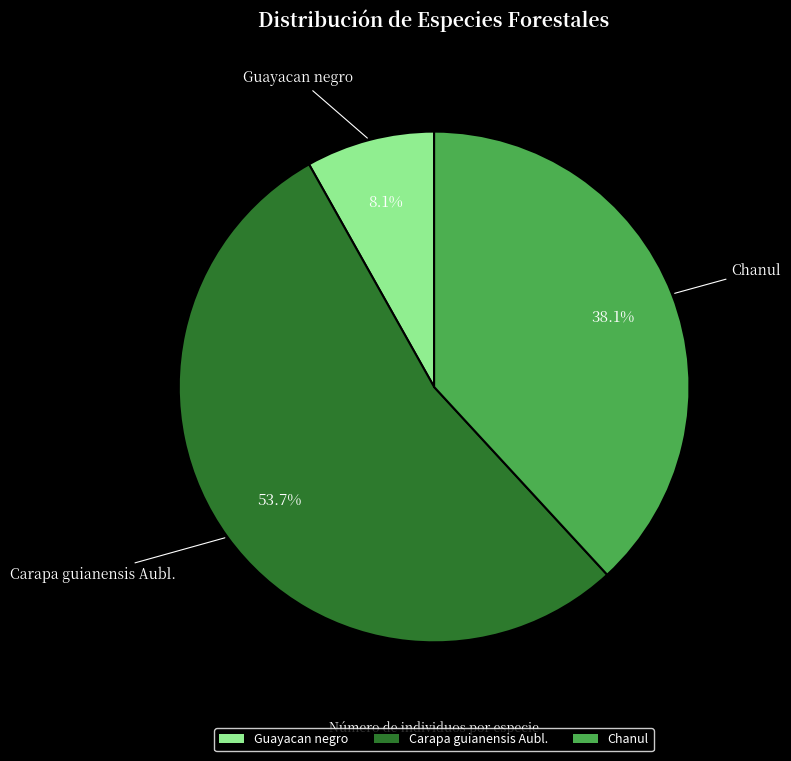

Which category accounts for the majority?

Carapa guianensis Aubl.